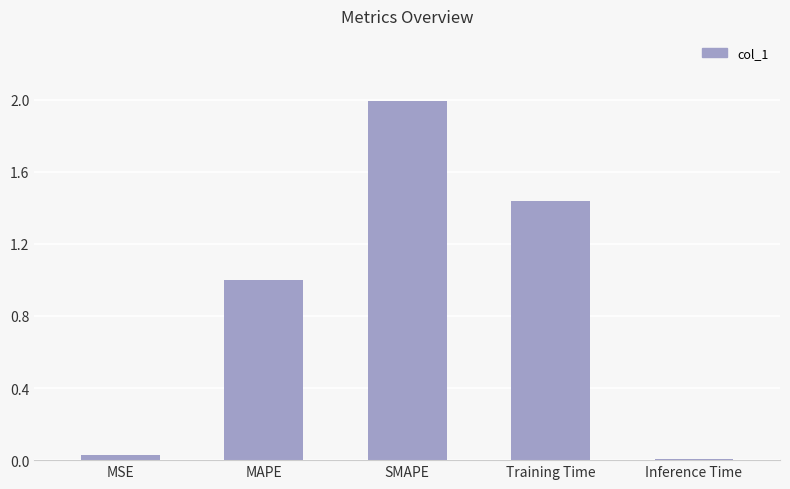

What is the maximum value shown in the chart?

2.0